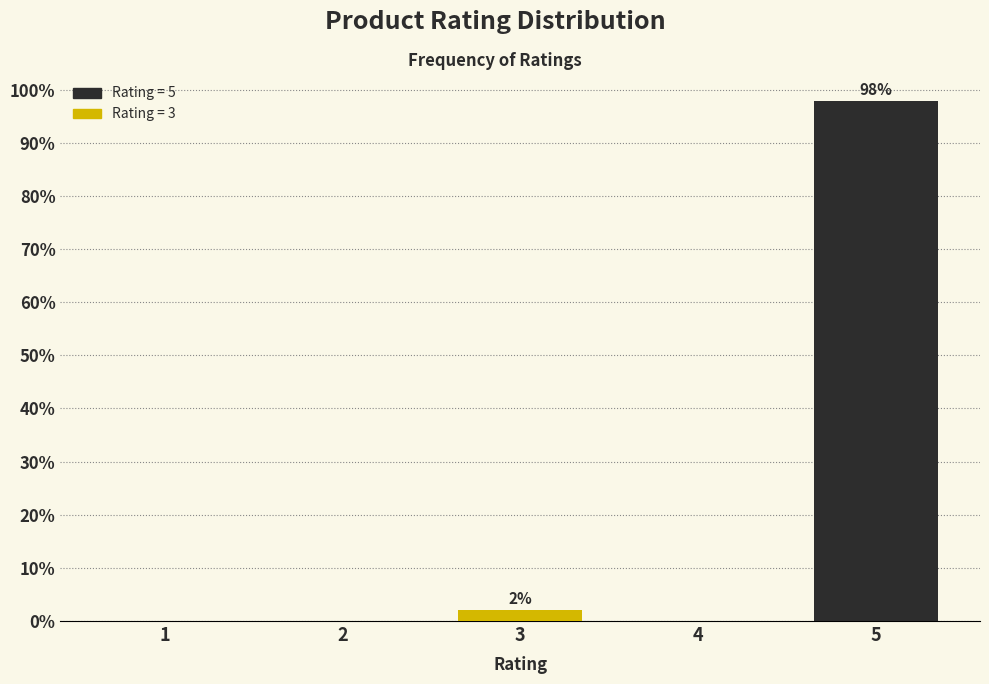

Reading left to right, list all the values displayed in this chart.

1=0.0	2=0.0	3=2.1	4=0.0	5=97.9